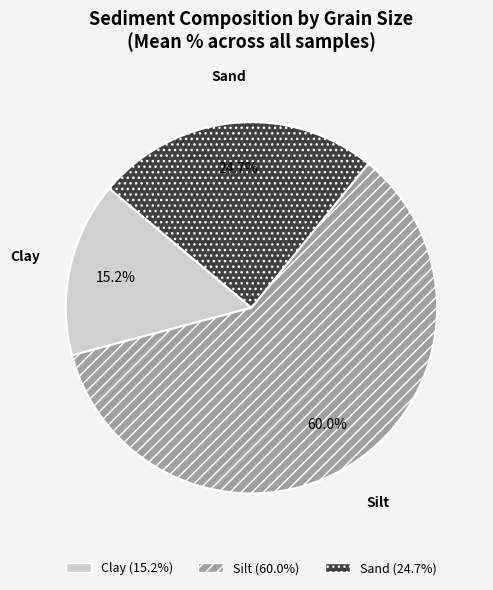

Is there a majority slice in this chart?

Yes